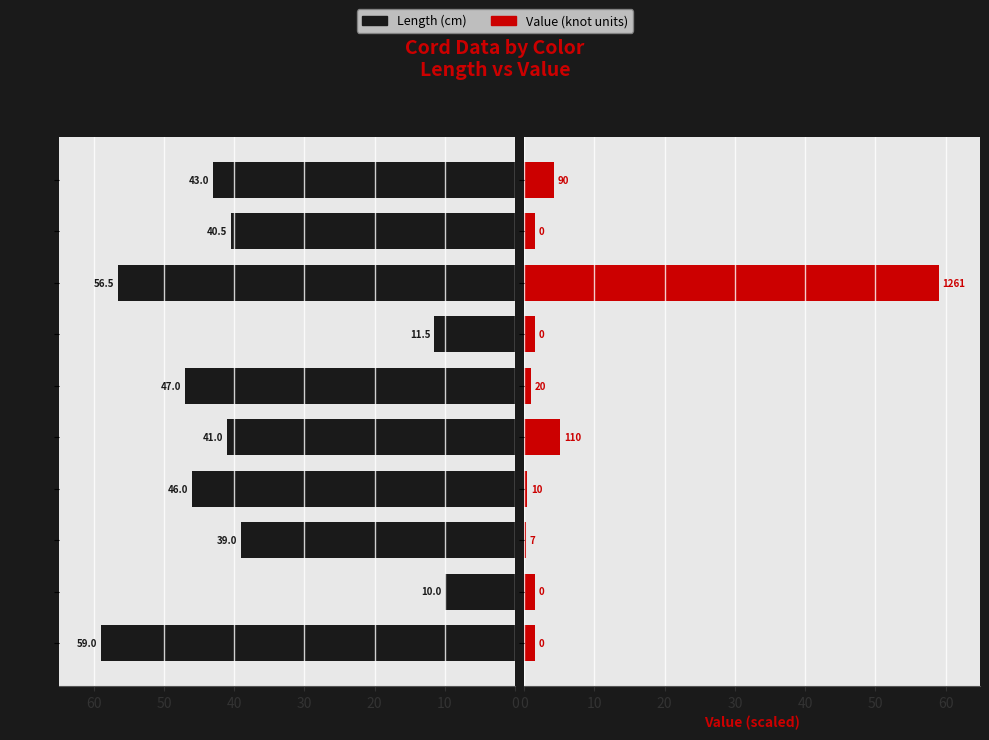

The value of Value at GG-KB is 4.2. True or false?

True